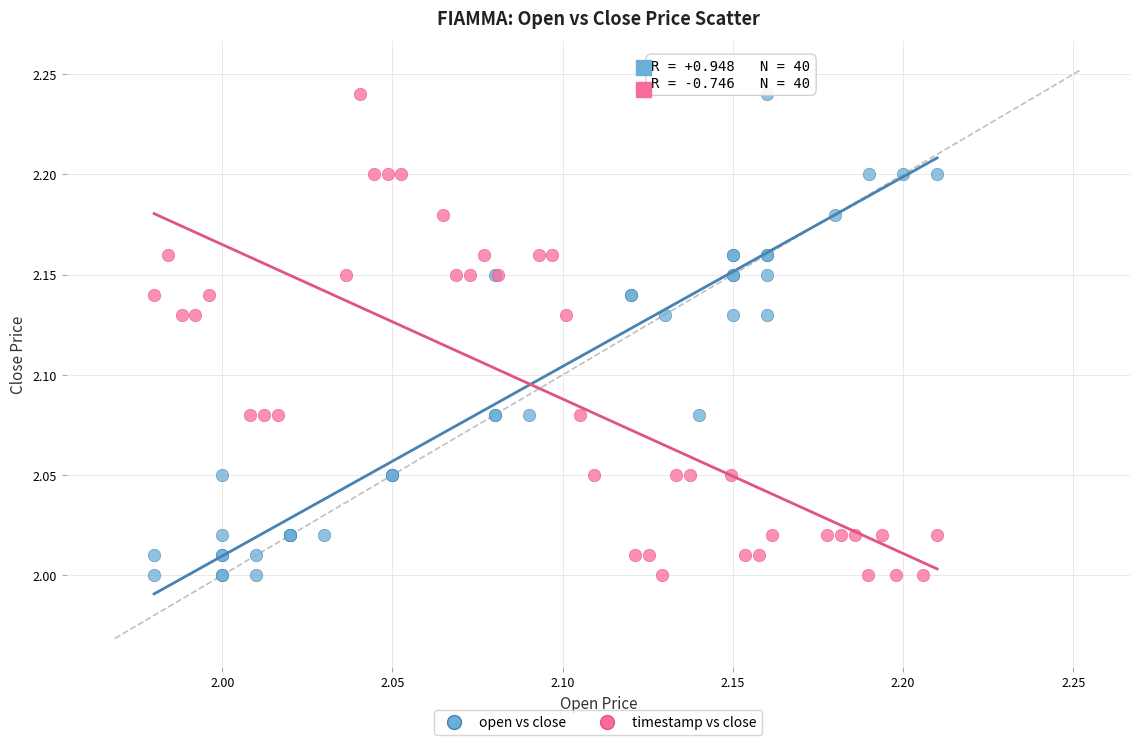

What are all the series names shown in the legend?

open vs close, timestamp vs close